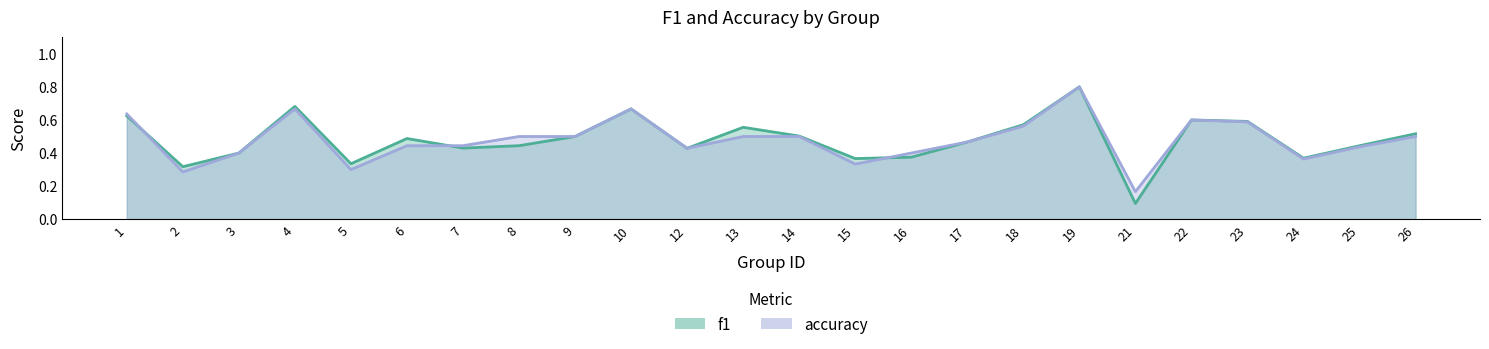

Reading right to left, extract all data points from this chart.

f1: 26=0.5	25=0.4	24=0.4	23=0.6	22=0.6	21=0.1	19=0.8	18=0.6	17=0.5	16=0.4	15=0.4	14=0.5	13=0.6	12=0.4	10=0.7	9=0.5	8=0.4	7=0.4	6=0.5	5=0.3	4=0.7	3=0.4	2=0.3	1=0.6
accuracy: 26=0.5	25=0.4	24=0.4	23=0.6	22=0.6	21=0.2	19=0.8	18=0.6	17=0.5	16=0.4	15=0.3	14=0.5	13=0.5	12=0.4	10=0.7	9=0.5	8=0.5	7=0.4	6=0.4	5=0.3	4=0.7	3=0.4	2=0.3	1=0.6